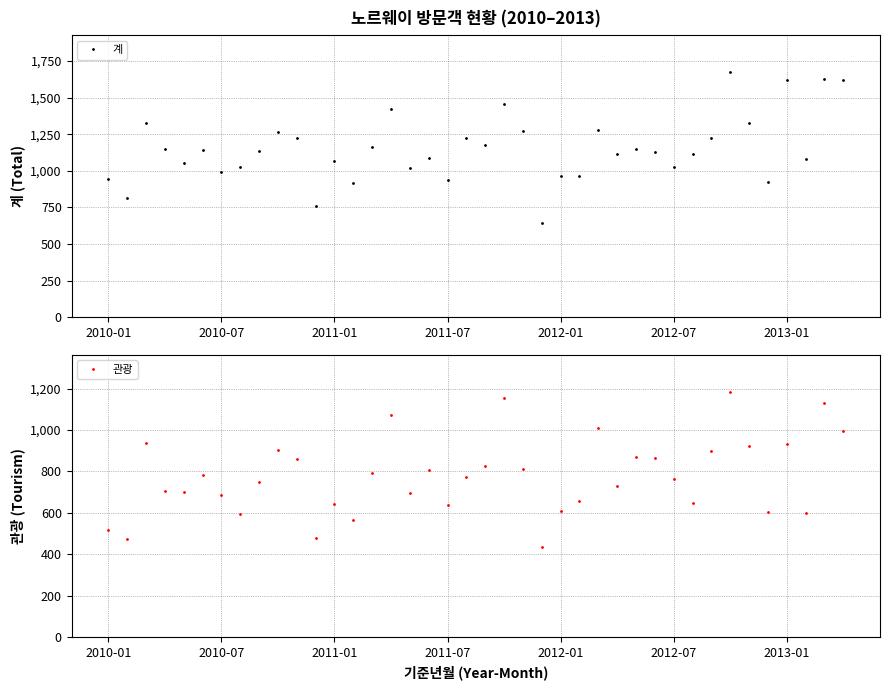

What is the maximum value for 계?

1675